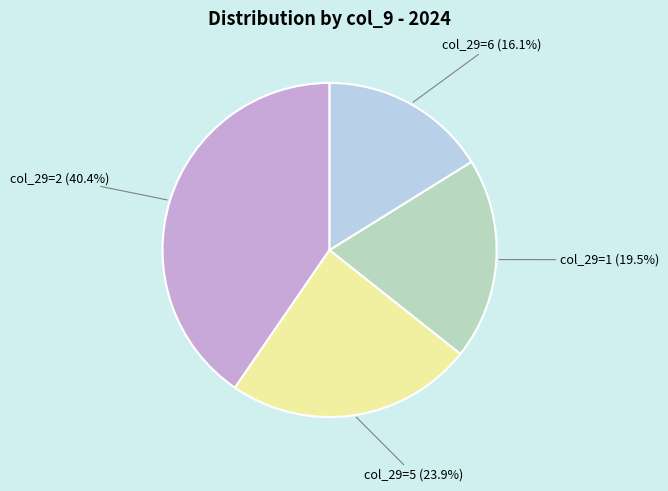

Is there any slice that represents more than half of the pie?

No